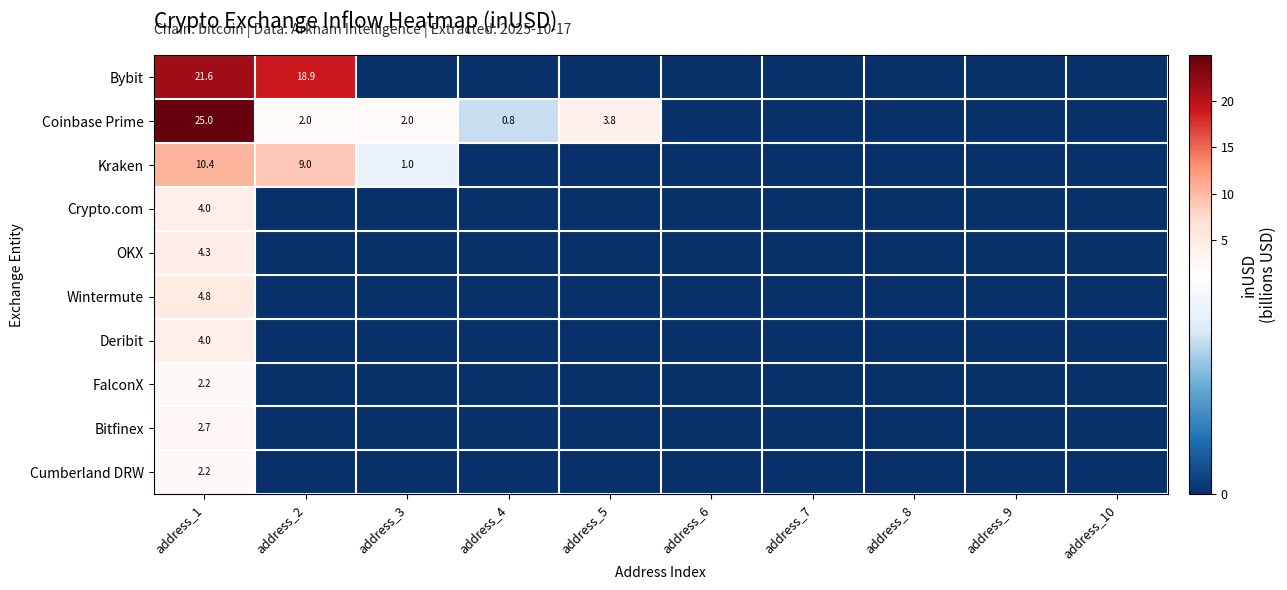

True or false: Coinbase Prime has a value of 2.7 at address_3.

False